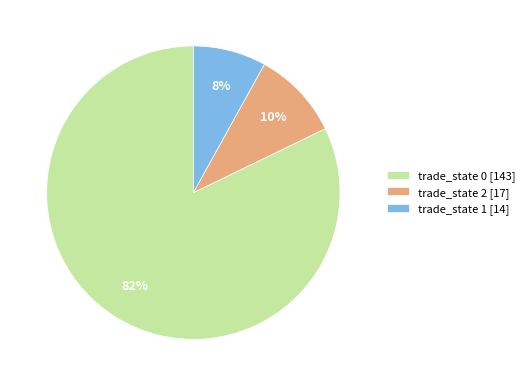

Do trade_state 1 [14] and trade_state 2 [17] together represent more than half of the pie?

No